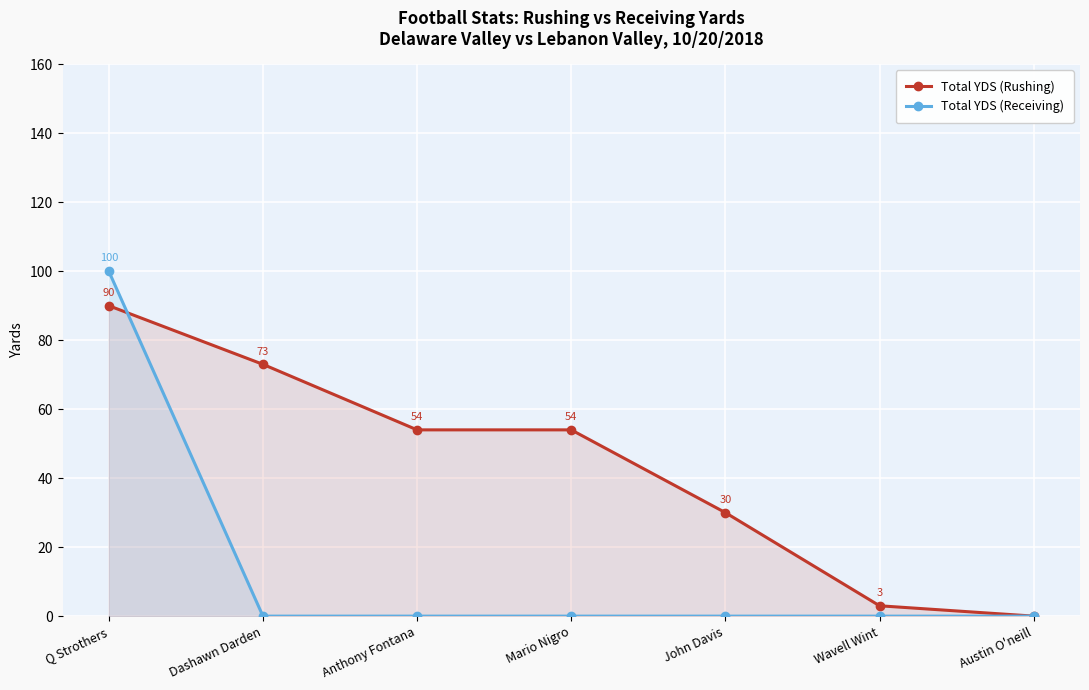

Where do Total YDS (Rushing) and Total YDS (Receiving) first cross each other?

Q Strothers and Dashawn Darden